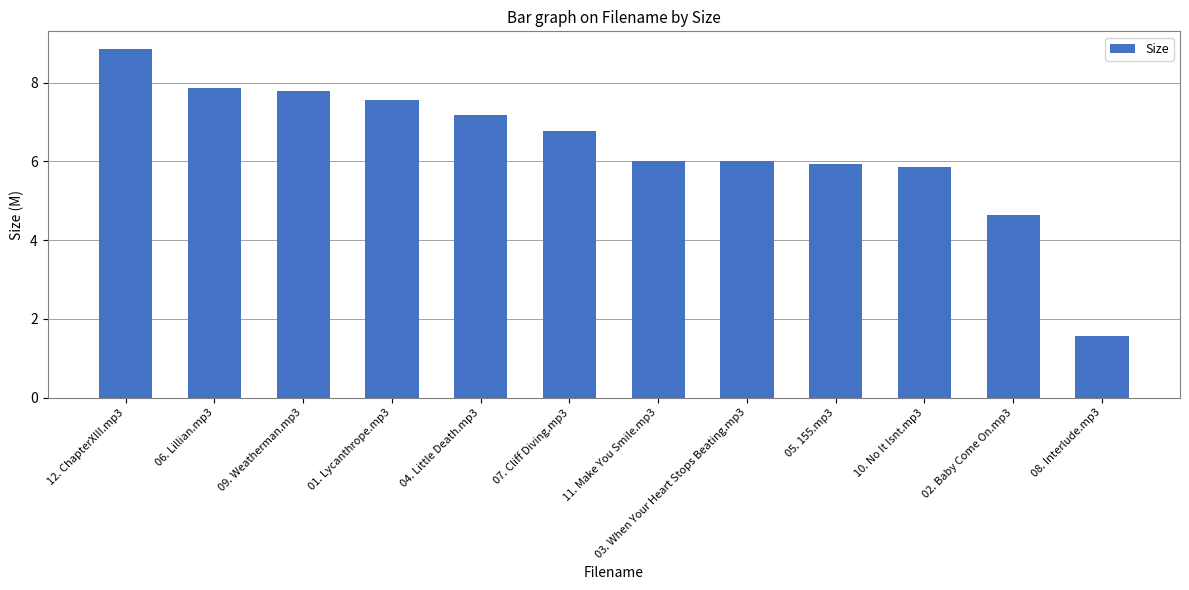

Where does the data first go above 6?

12. ChapterXIII.mp3